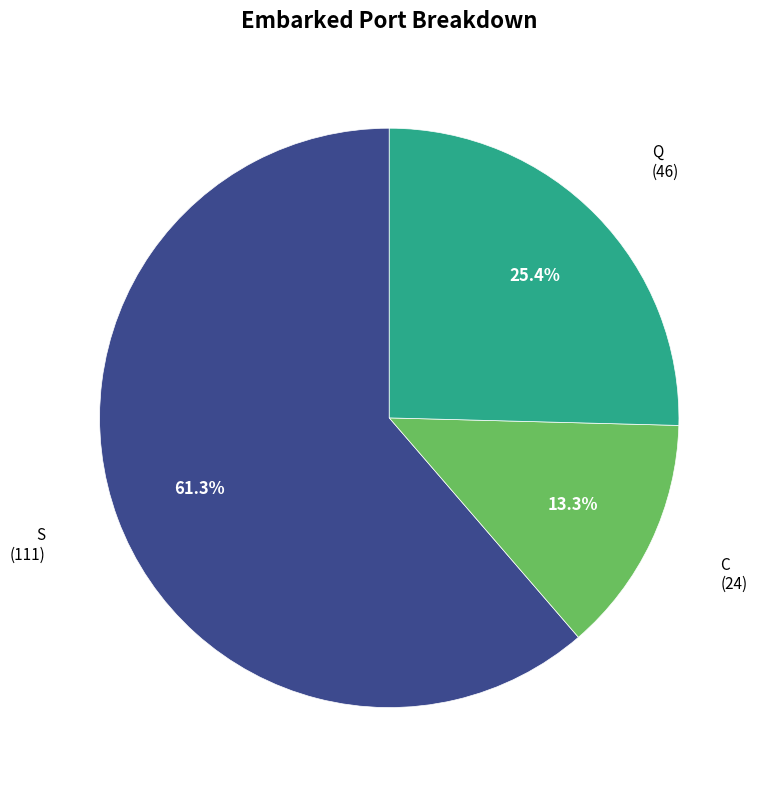

Does any single category account for the majority?

Yes